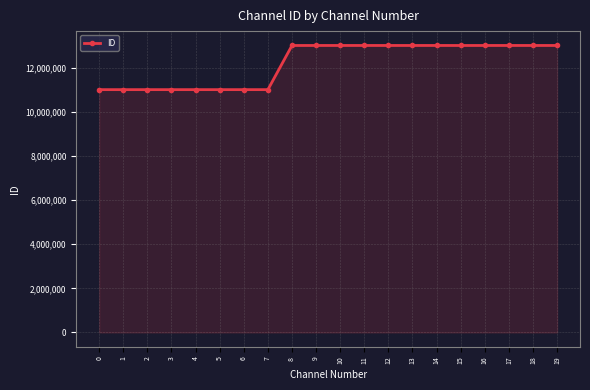

What is the value of the 15th point from the left?

13001021